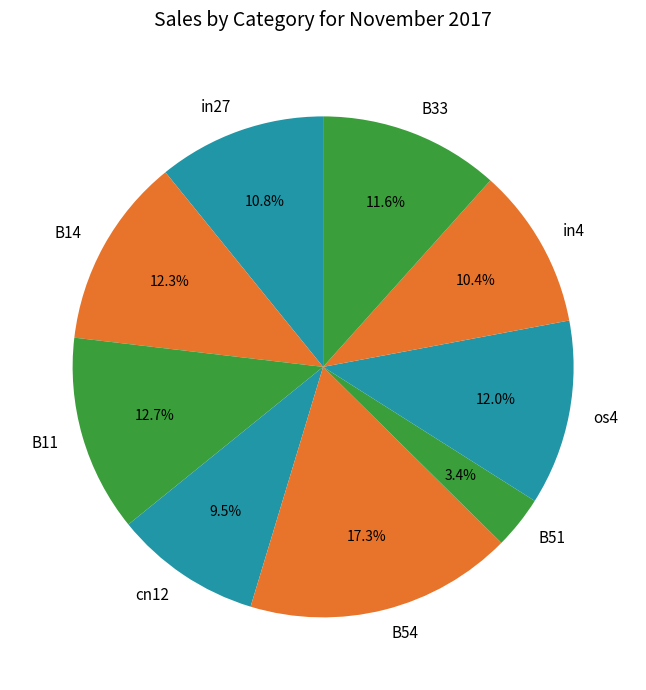

Is there any slice that represents more than half of the pie?

No